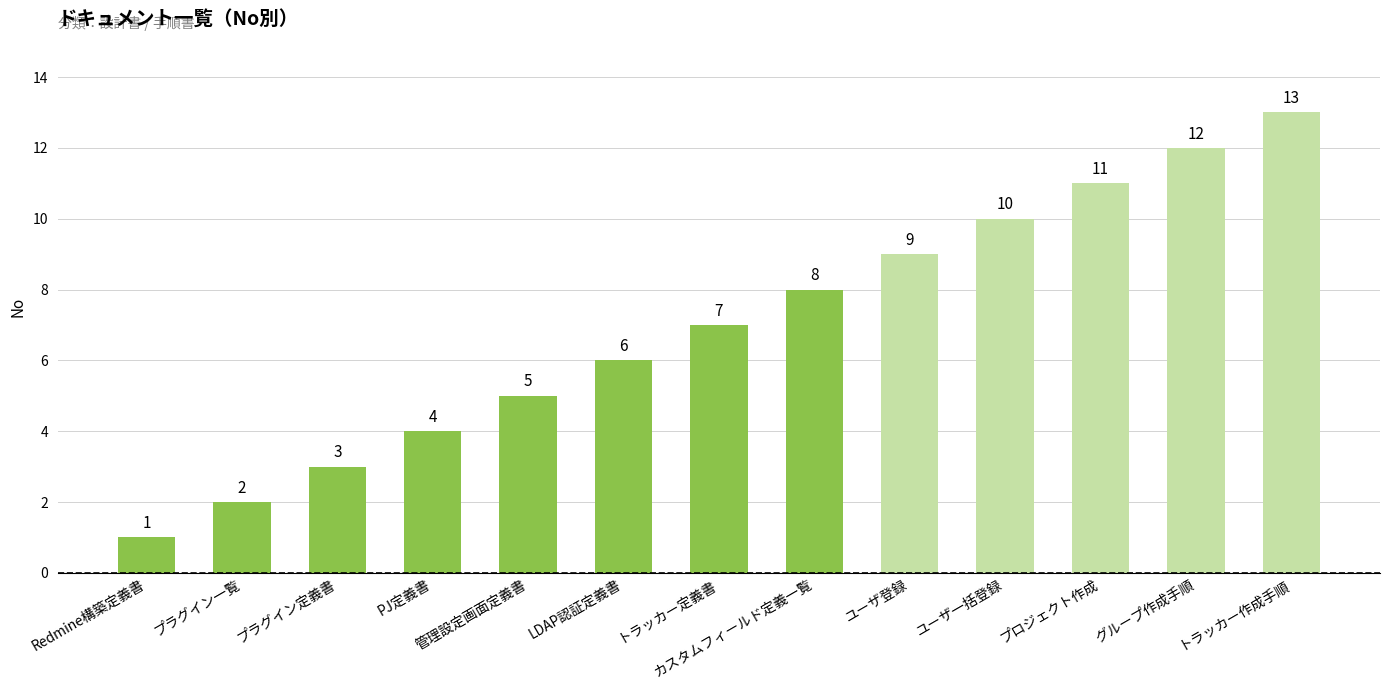

Rank the categories by value from highest to lowest.

トラッカー作成手順, グループ作成手順, プロジェクト作成, ユーザ一括登録, ユーザ登録, カスタムフィールド定義一覧, トラッカー定義書, LDAP認証定義書, 管理設定画面定義書, PJ定義書, プラグイン定義書, プラグイン一覧, Redmine構築定義書